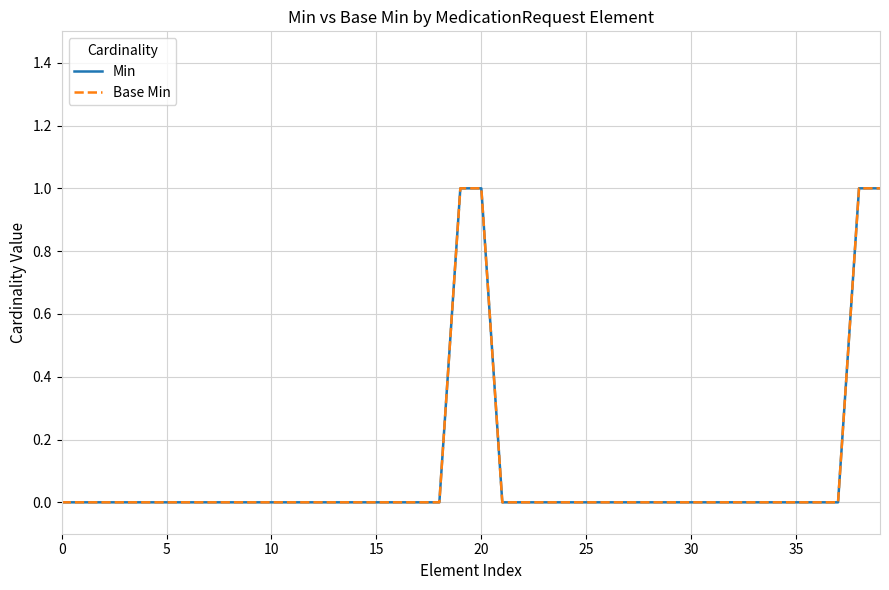

At how many categories does at least one series exceed 0?

4